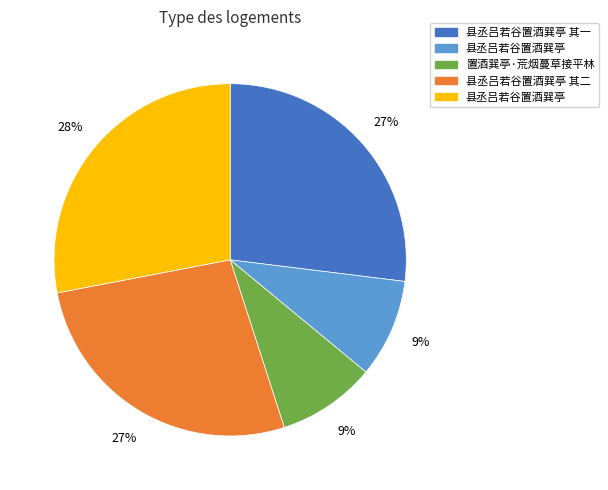

How many segments does this pie chart have?

5